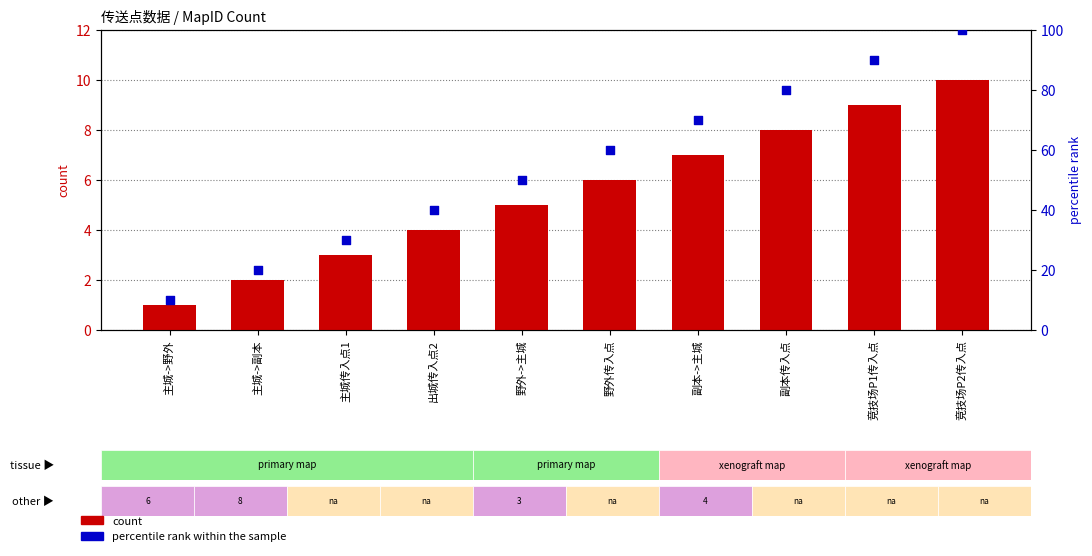

What are all the series names shown in the legend?

count, percentile rank within the sample